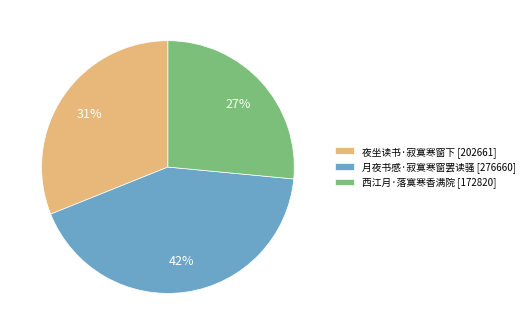

Which slice is the largest?

月夜书感·寂寞寒窗罢读骚